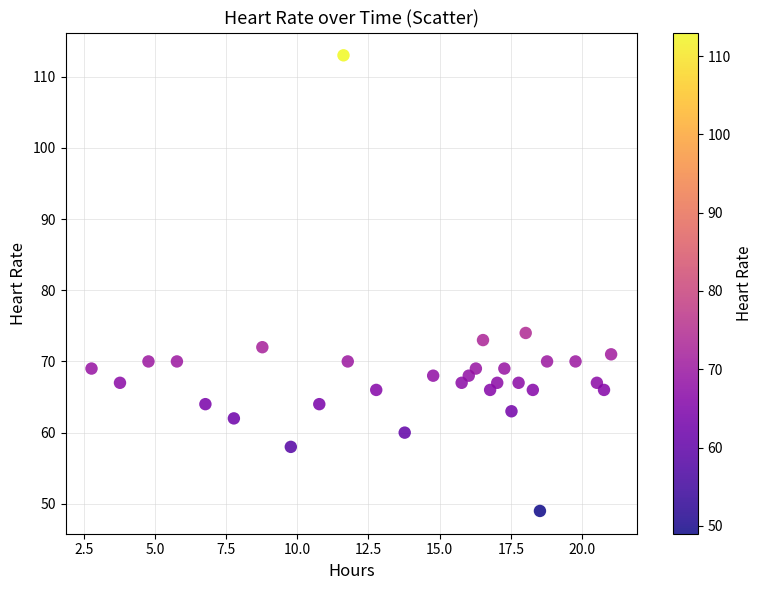

What Y value in the scatter plot is closest to 81?

74